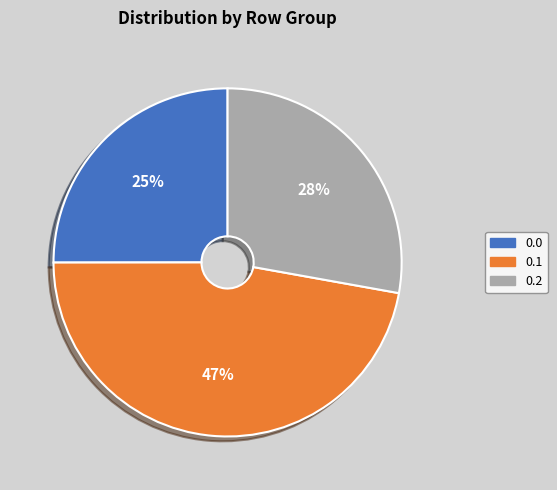

The 0.0 slice represents 25% of the pie. True or false?

True